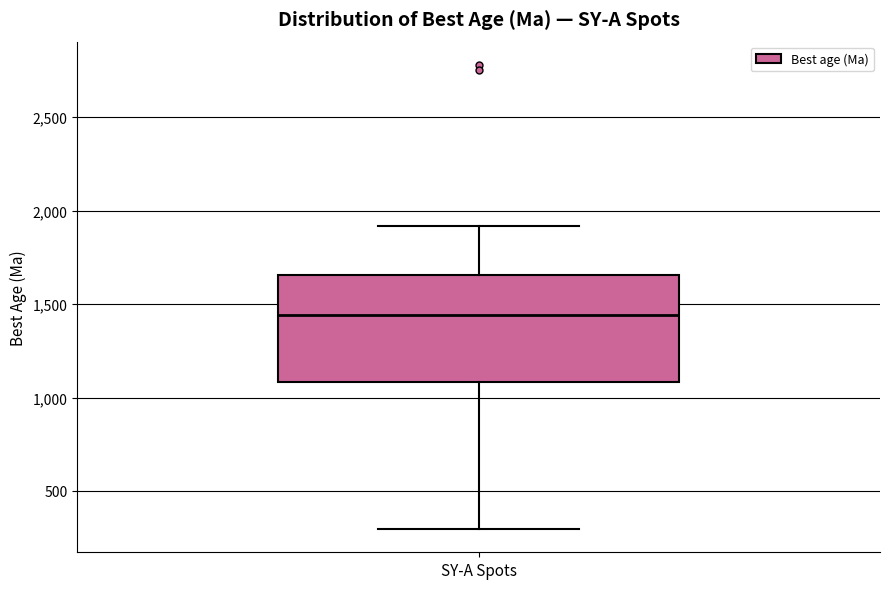

Where does the upper whisker of the box for SY-A Spots end on the y-axis? The values are not printed on the chart, so give them approximately, as read against the axis.

1900